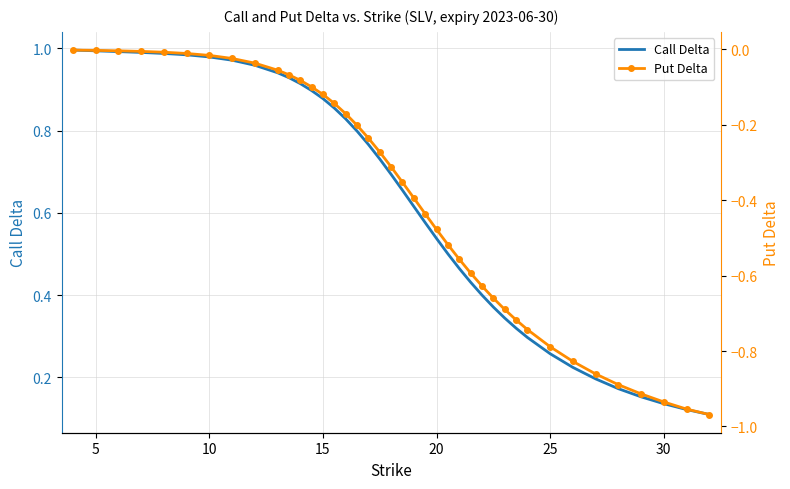

What are all the series names shown in the legend?

Call Delta, Put Delta